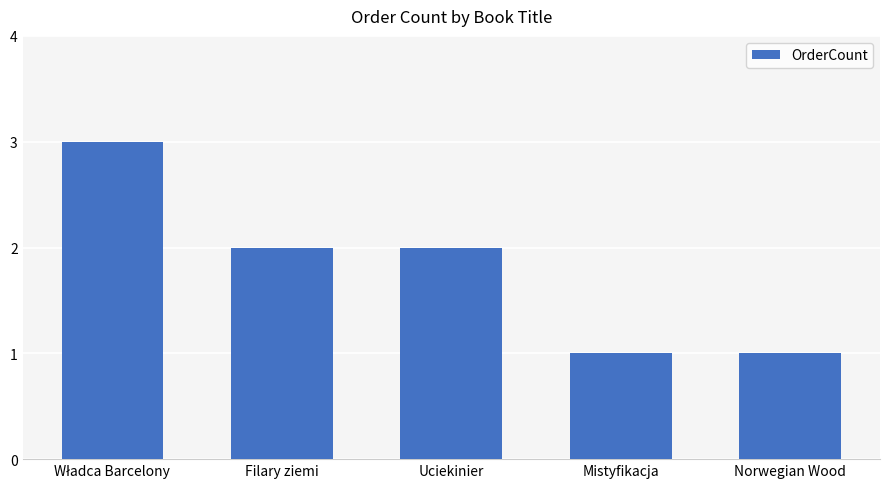

What is the smallest value displayed?

1